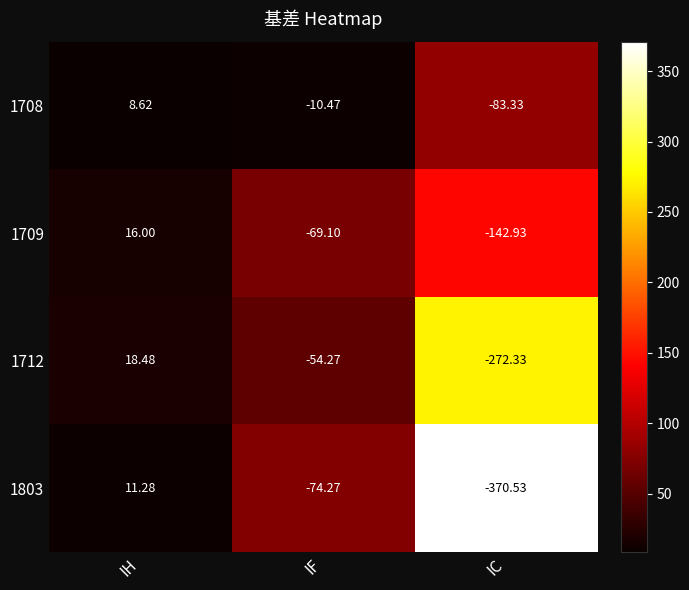

List the labels in order of 1708 value, smallest first.

IC, IF, IH